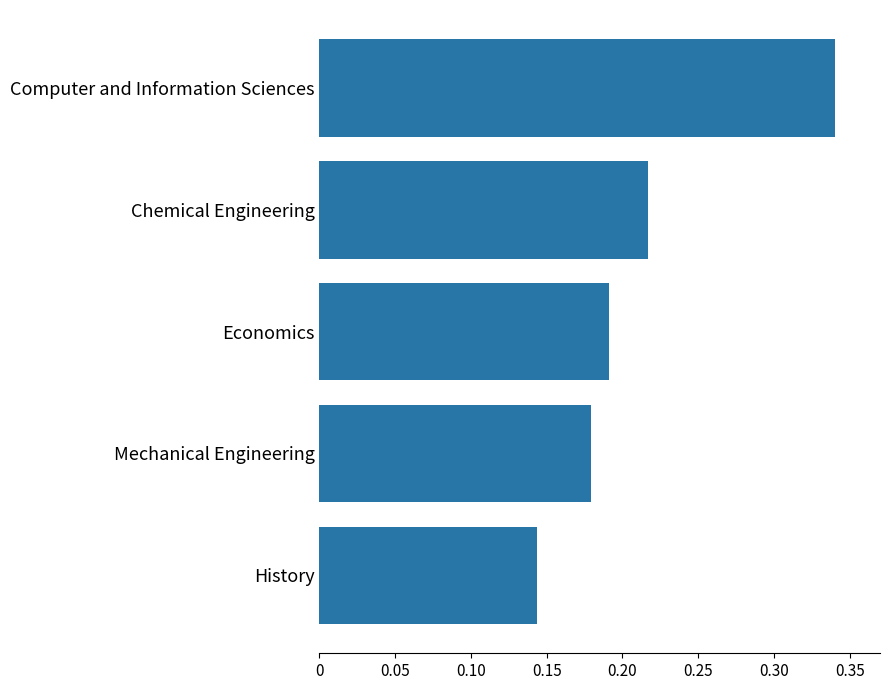

True or false: the data shows 0.5 at Computer and Information Sciences.

False